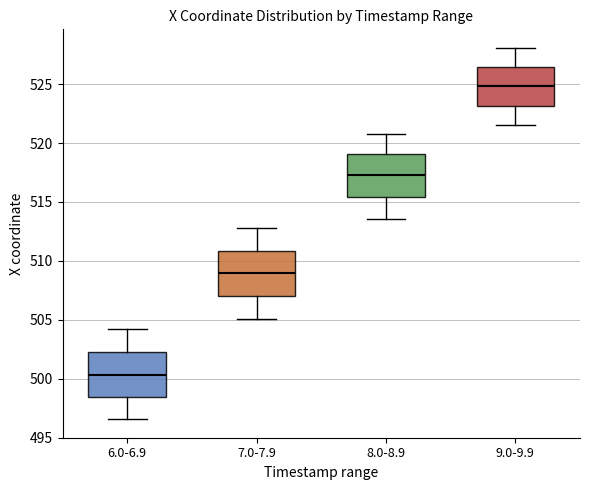

Which box's median line is the highest?

9.0-9.9